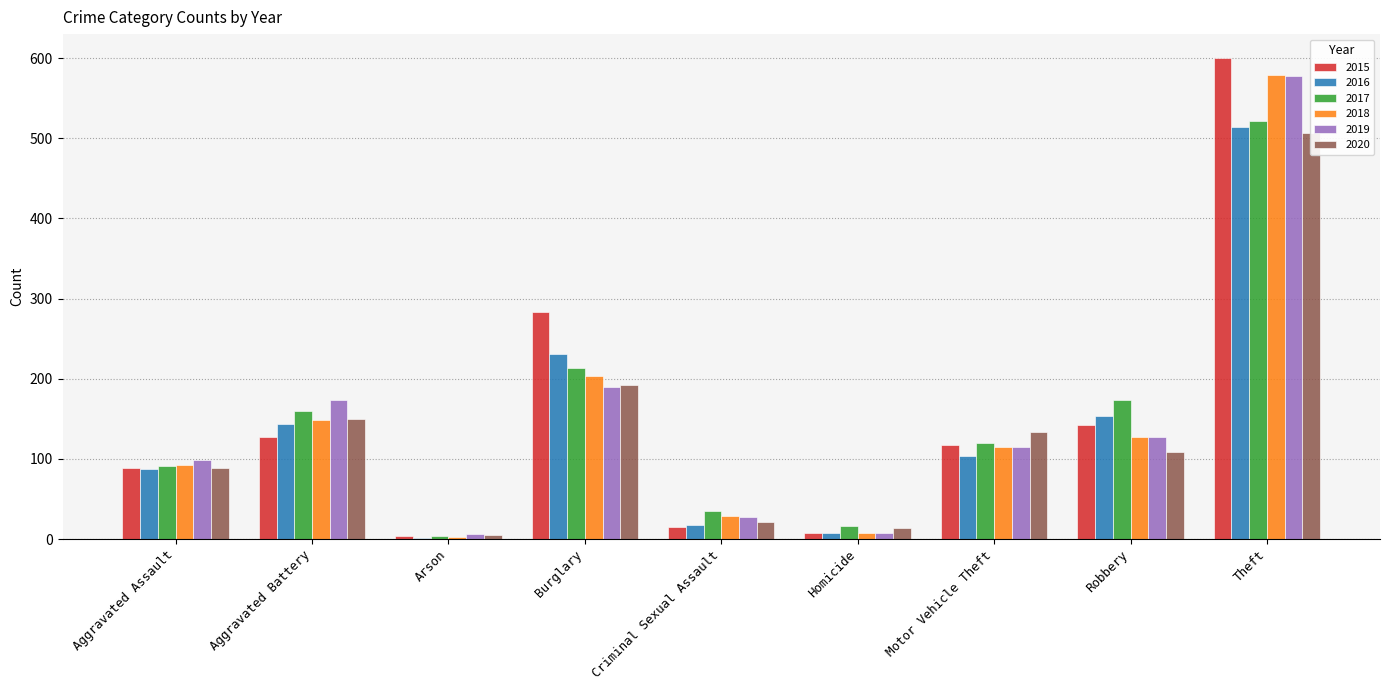

What is the average value of the 2018 series?

145